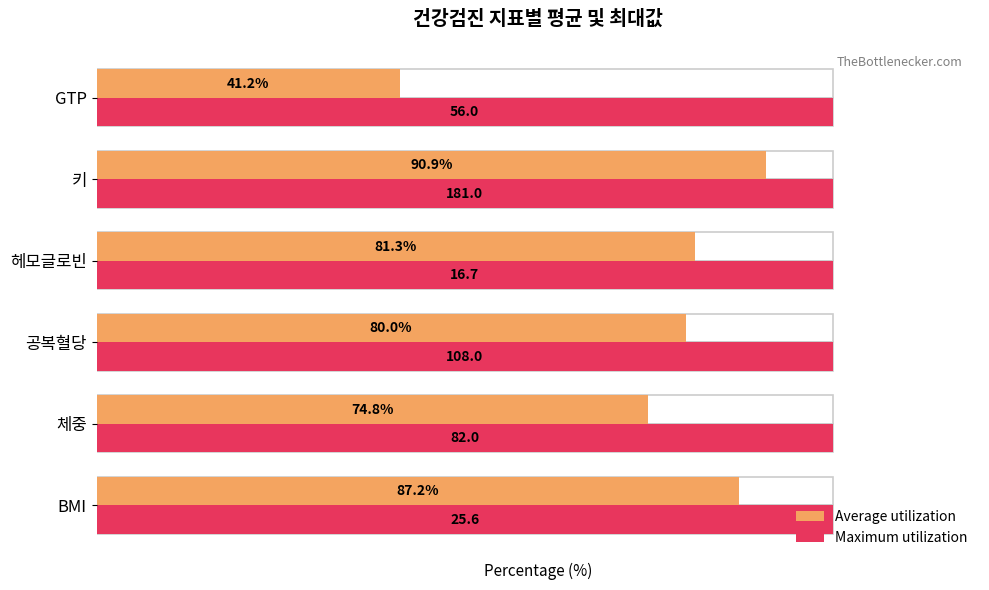

Is it true that Average utilization equals 80.0 at 공복혈당?

True